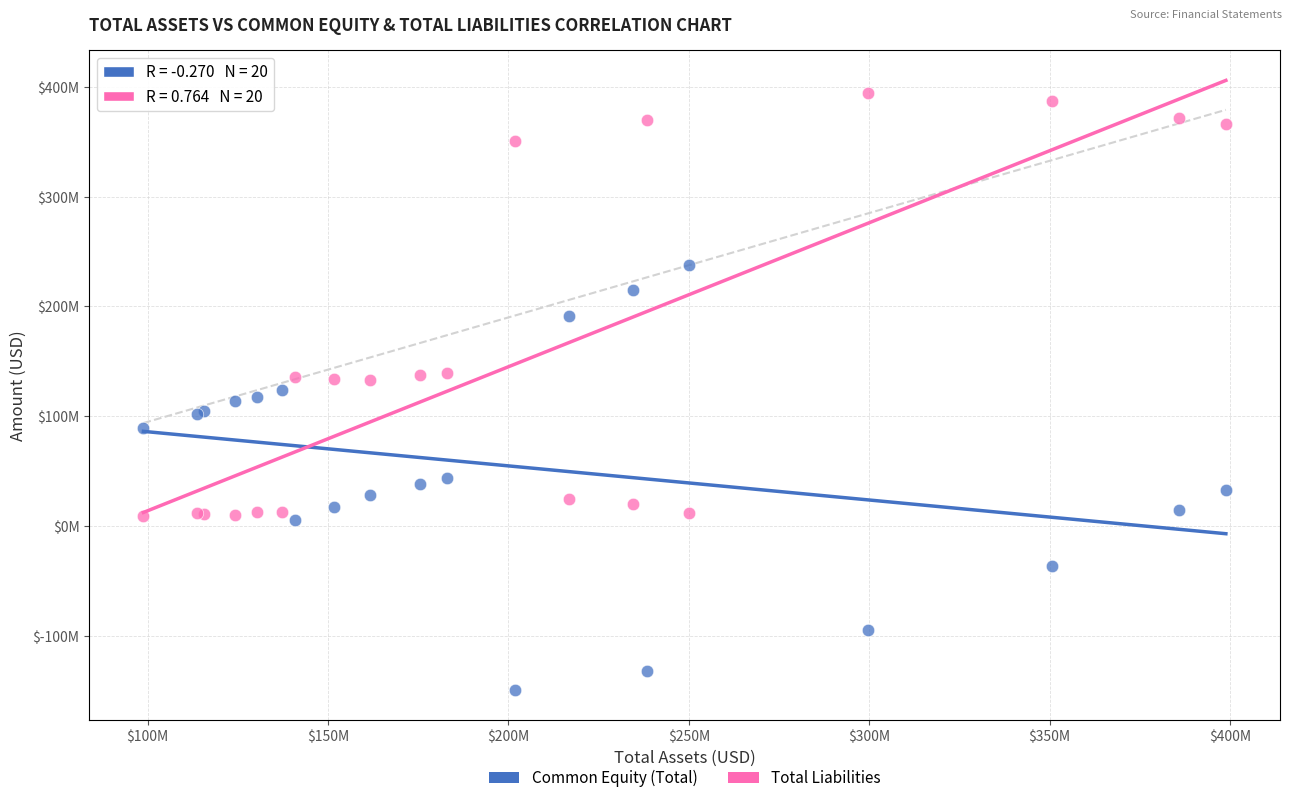

Which series reaches the minimum Y coordinate?

Common Equity (Total)